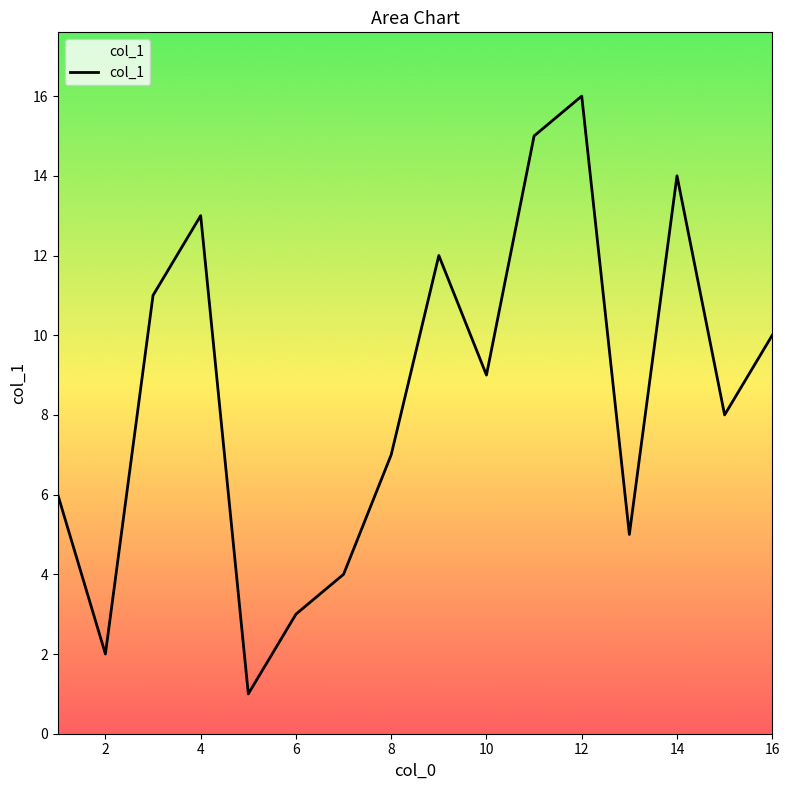

What is the difference between the maximum and minimum values?

15